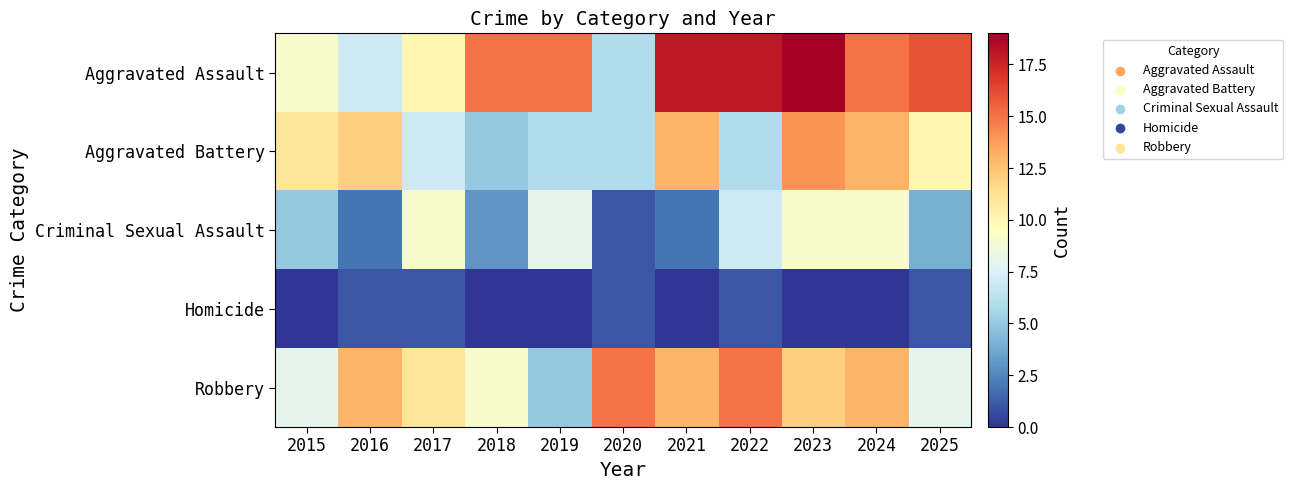

Which series has the largest total across all categories?

Aggravated Assault